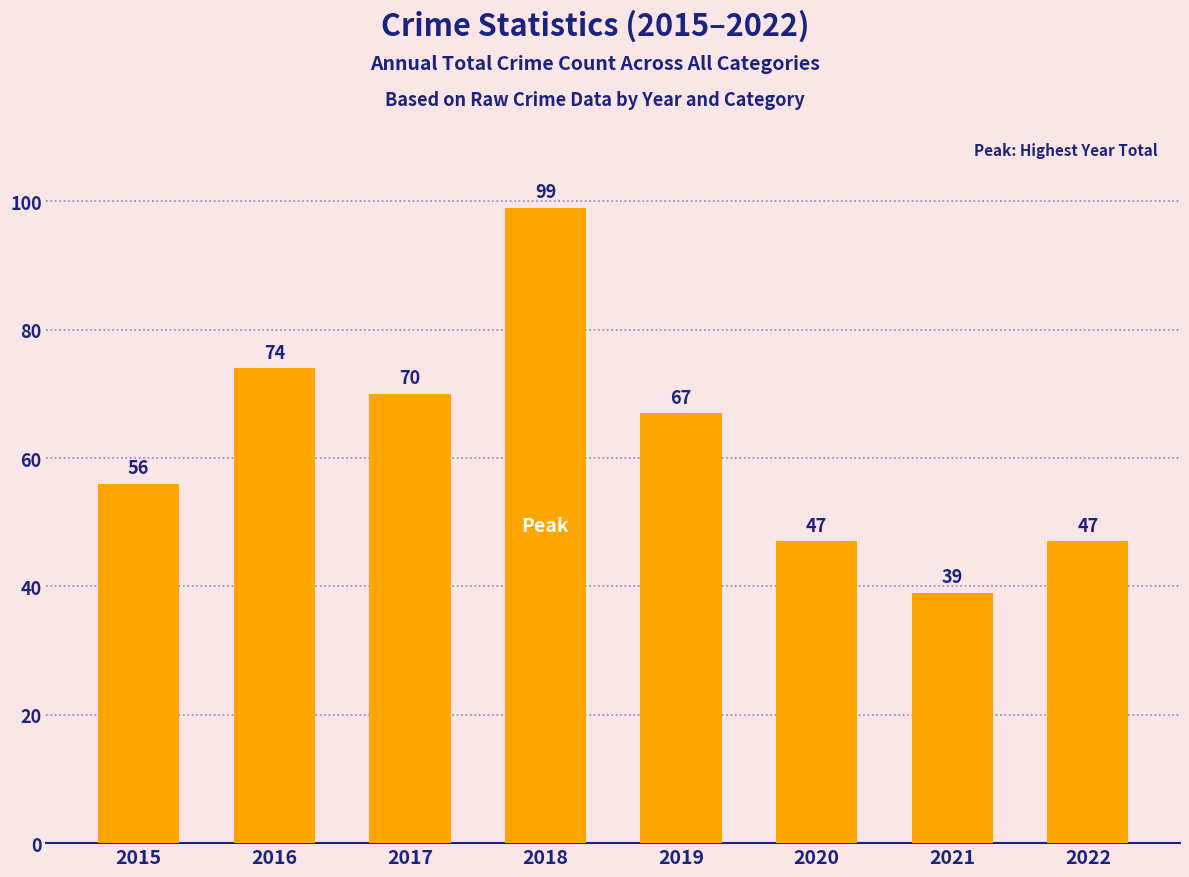

What is the ratio of the value at 2020 to the value at 2015?

0.8